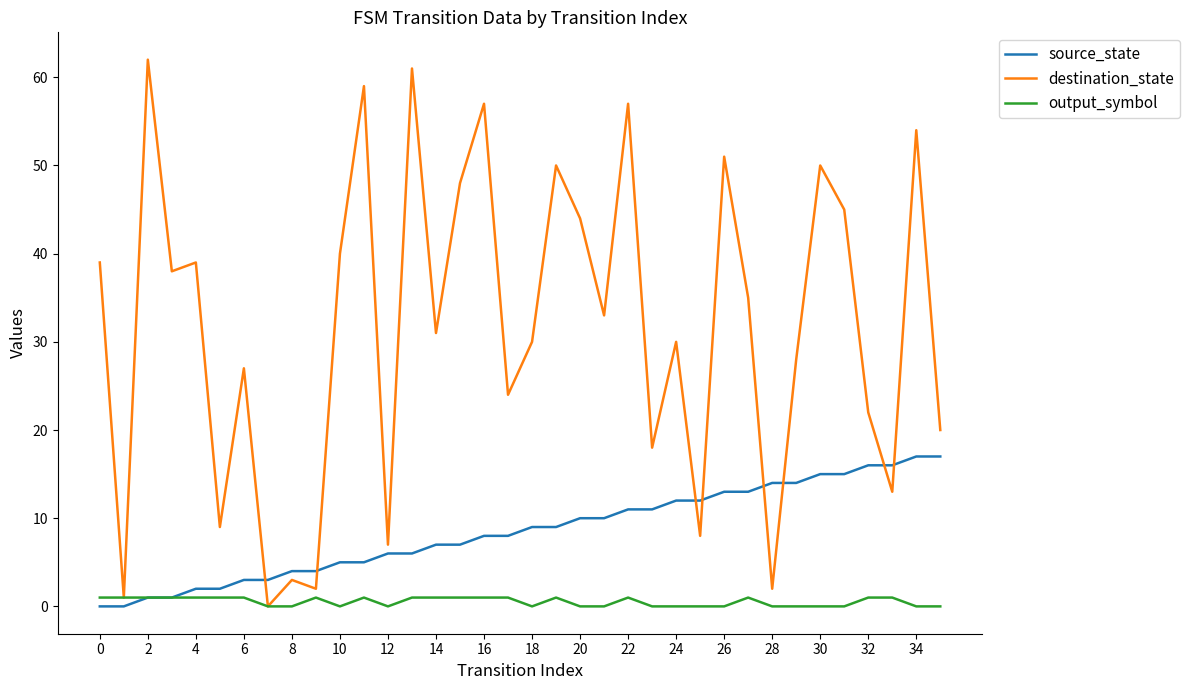

What is the highest value of the source_state series?

17